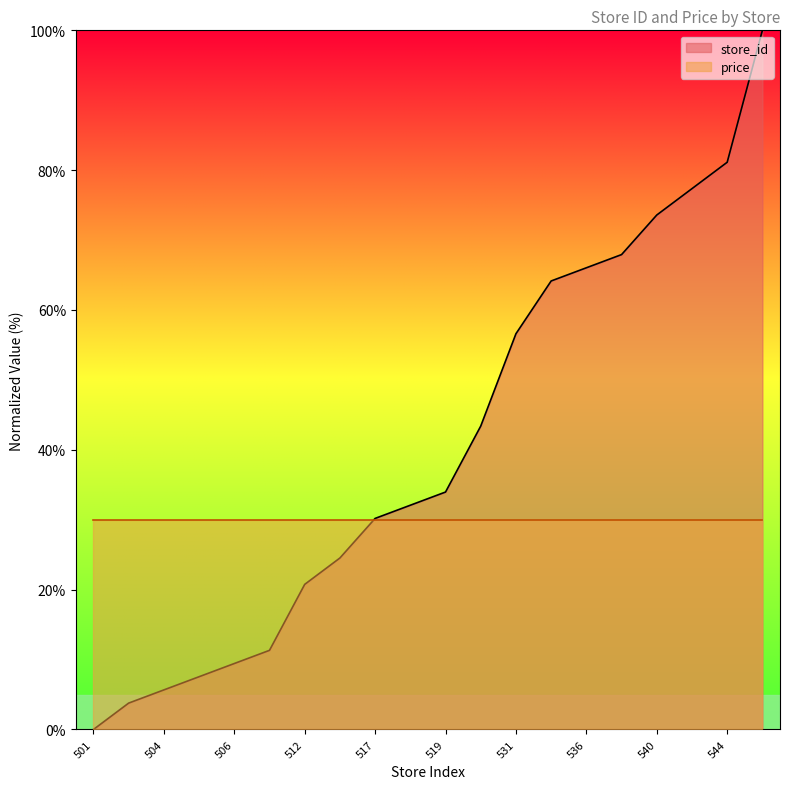

List the labels in order of value, smallest first.

501, 503, 504, 505, 506, 507, 512, 514, 517, 518, 519, 524, 531, 535, 536, 537, 540, 542, 544, 554